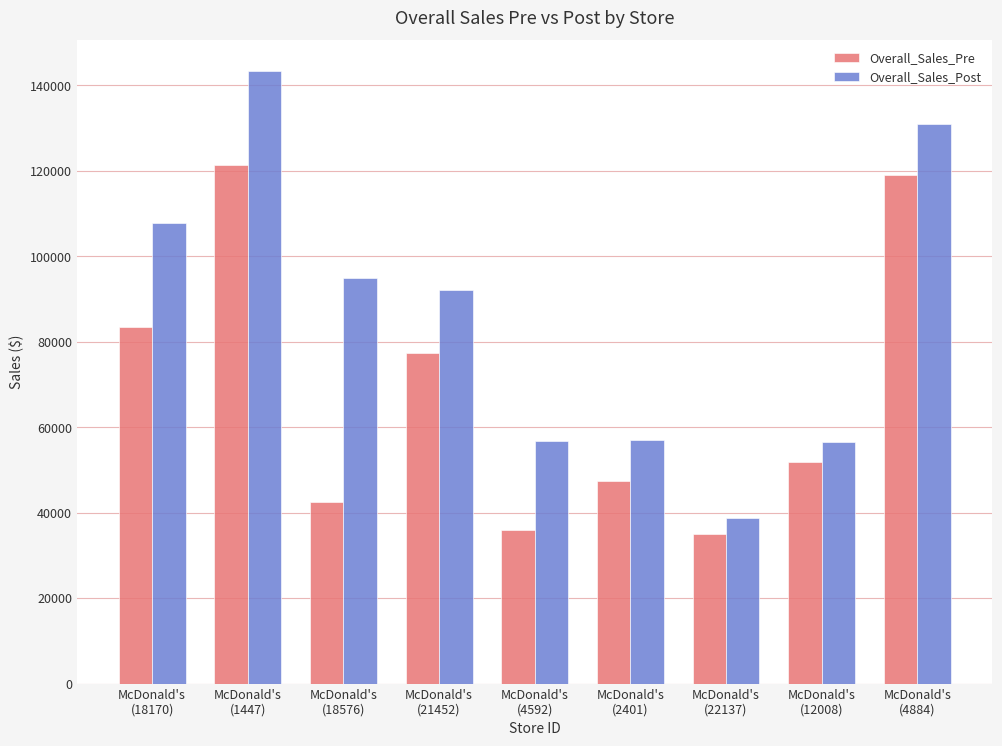

Are the bars horizontal?

No